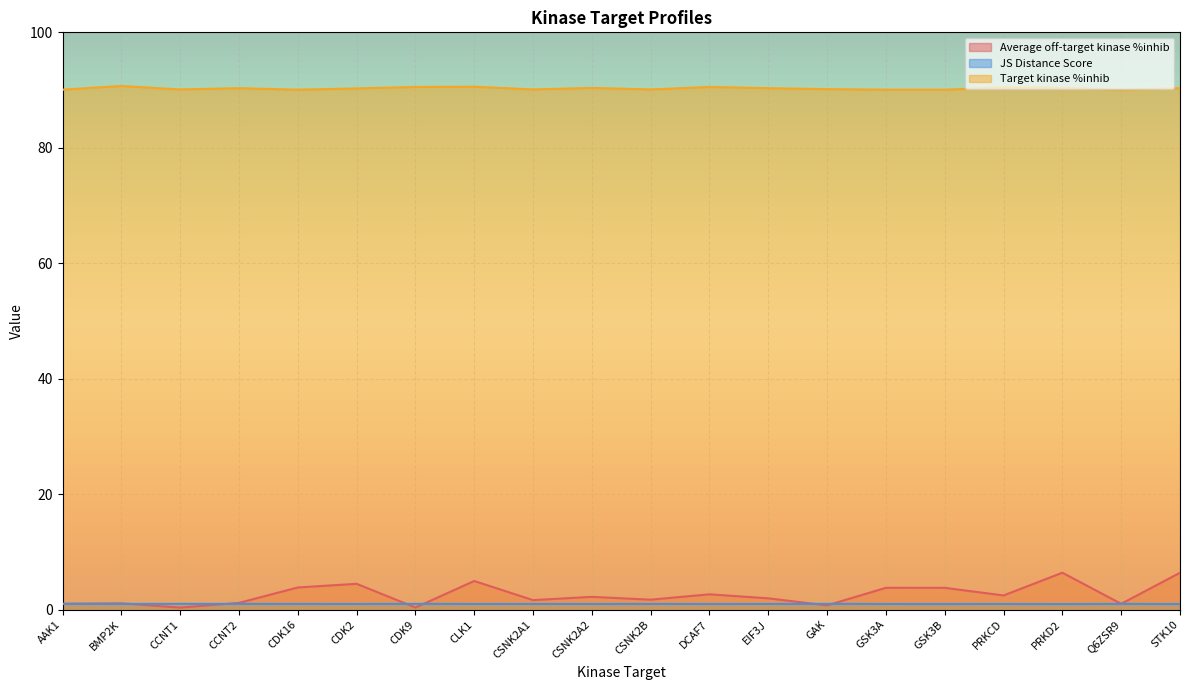

Reading left to right, what are all the values shown in this chart?

Average off-target kinase %inhib: 1.0	1.1	0.4	1.2	3.8	4.5	0.4	5.0	1.6	2.2	1.7	2.7	2.0	0.7	3.8	3.8	2.5	6.4	1.0	6.4
JS Distance Score: 1.0	1.0	1.0	1.0	1.0	1.0	1.0	1.0	1.0	1.0	1.0	1.0	1.0	1.0	1.0	1.0	1.0	1.0	1.0	1.0
Target kinase %inhib: 90.1	90.7	90.1	90.3	90.1	90.3	90.5	90.6	90.1	90.4	90.1	90.5	90.3	90.2	90.1	90.1	90.5	90.4	90.1	90.3